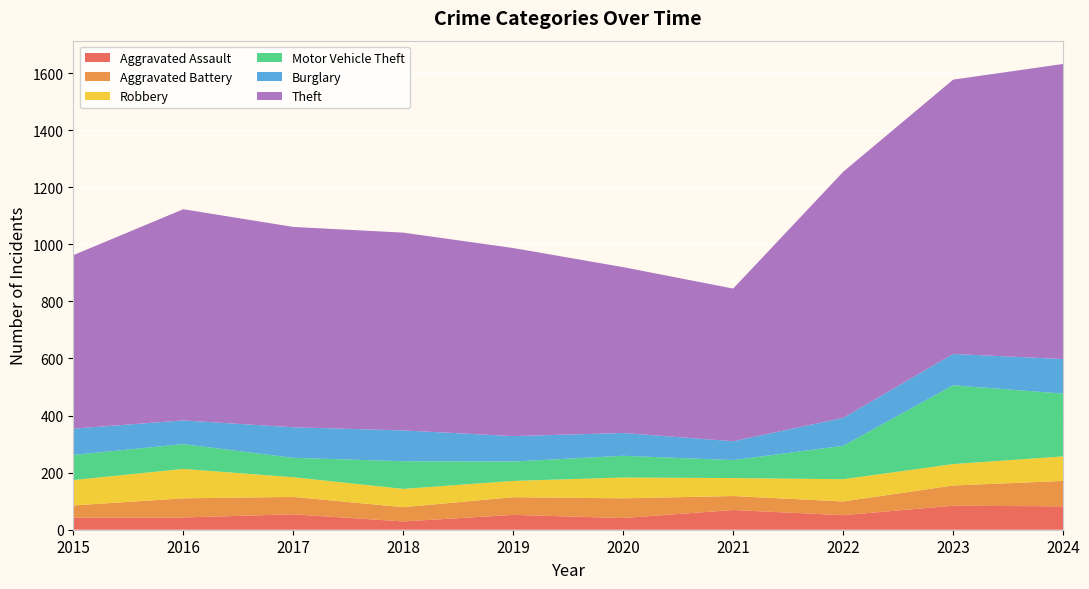

Reading left to right, extract all data points from this chart.

Aggravated Assault: 2015=42	2016=43	2017=54	2018=29	2019=52	2020=41	2021=69	2022=51	2023=84	2024=82
Aggravated Battery: 2015=43	2016=67	2017=61	2018=50	2019=62	2020=69	2021=49	2022=48	2023=71	2024=89
Robbery: 2015=89	2016=103	2017=69	2018=64	2019=57	2020=73	2021=63	2022=78	2023=75	2024=86
Motor Vehicle Theft: 2015=88	2016=87	2017=68	2018=97	2019=68	2020=76	2021=63	2022=117	2023=276	2024=220
Burglary: 2015=92	2016=83	2017=107	2018=108	2019=89	2020=80	2021=66	2022=98	2023=110	2024=121
Theft: 2015=608	2016=740	2017=702	2018=693	2019=659	2020=581	2021=535	2022=862	2023=961	2024=1034